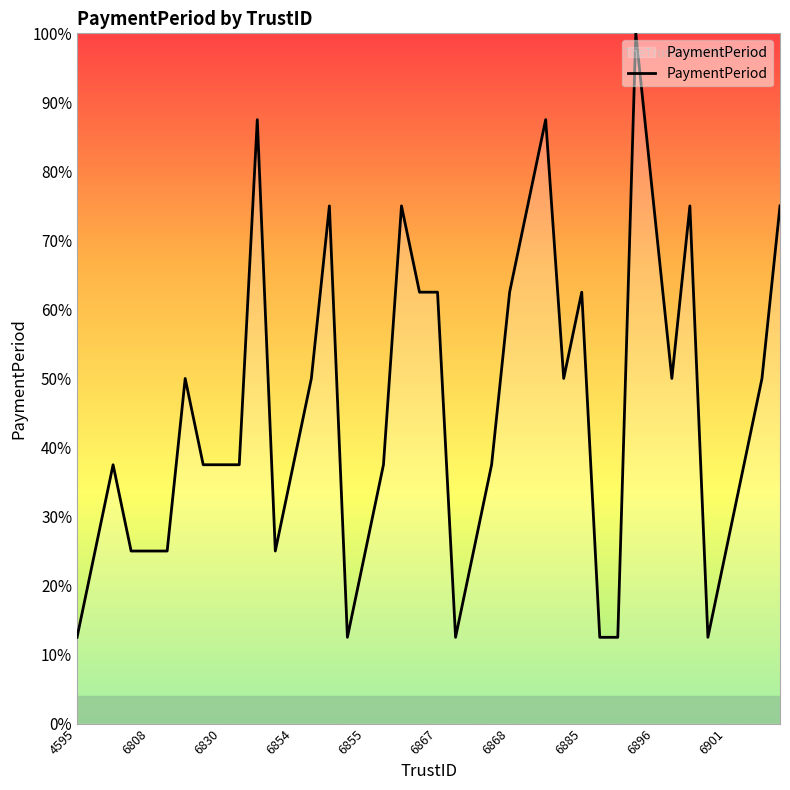

What is the smallest value displayed?

12.5